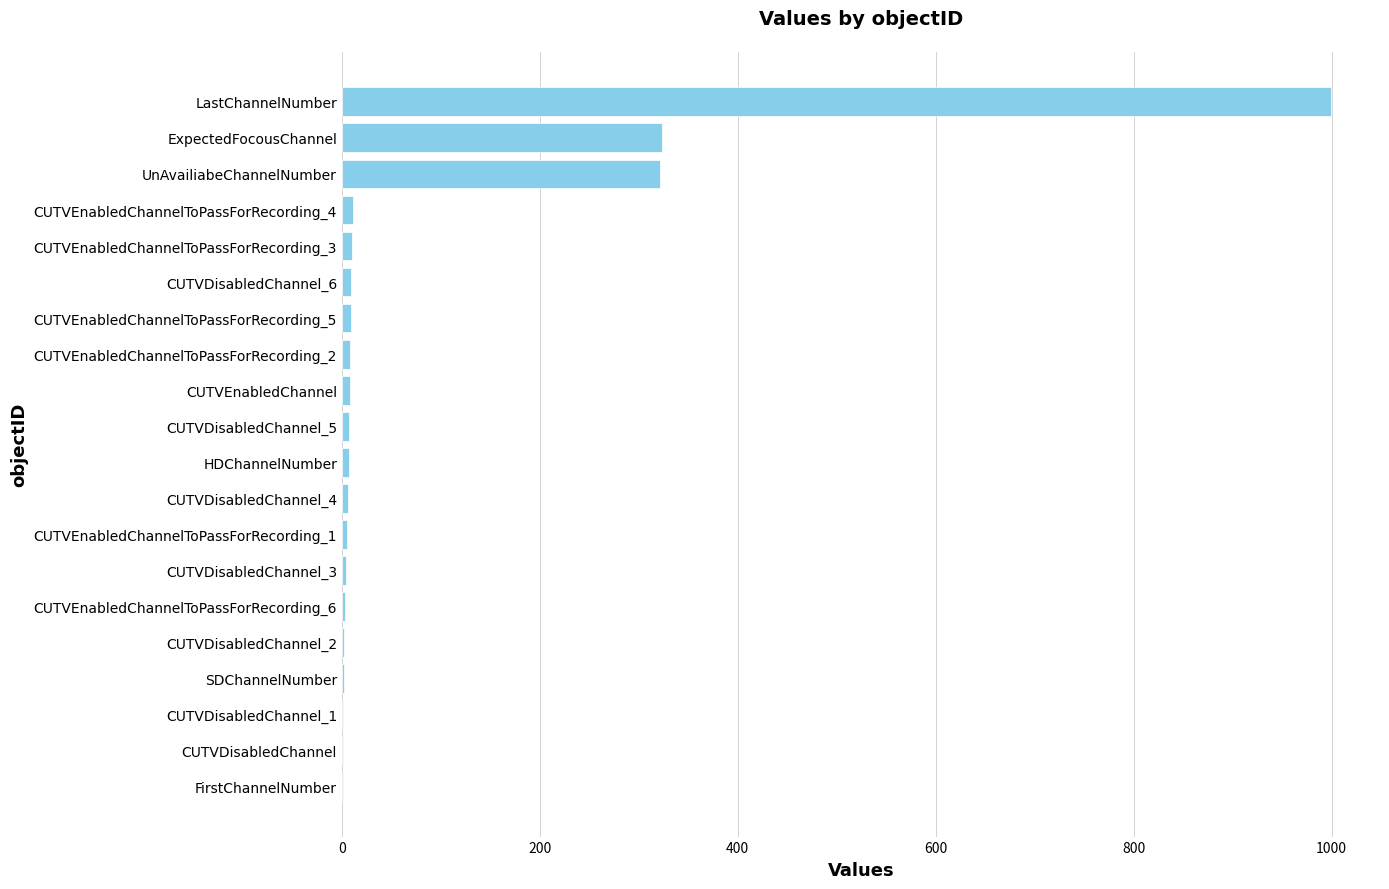

The chart shows a value of 470 at UnAvailiabeChannelNumber. True or false?

False